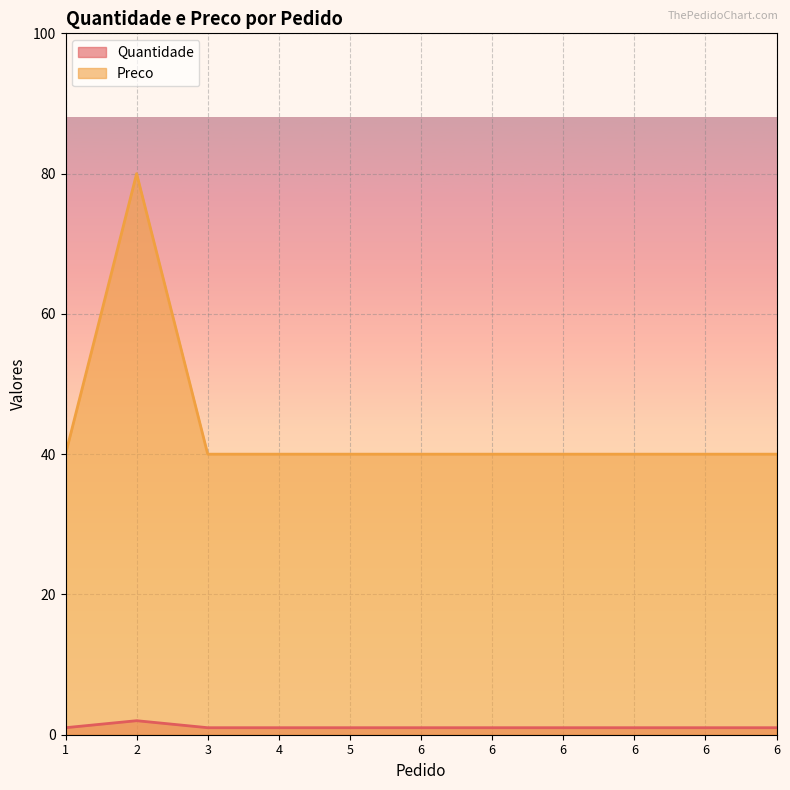

Count the Quantidade values in the range 1 to 2.

11